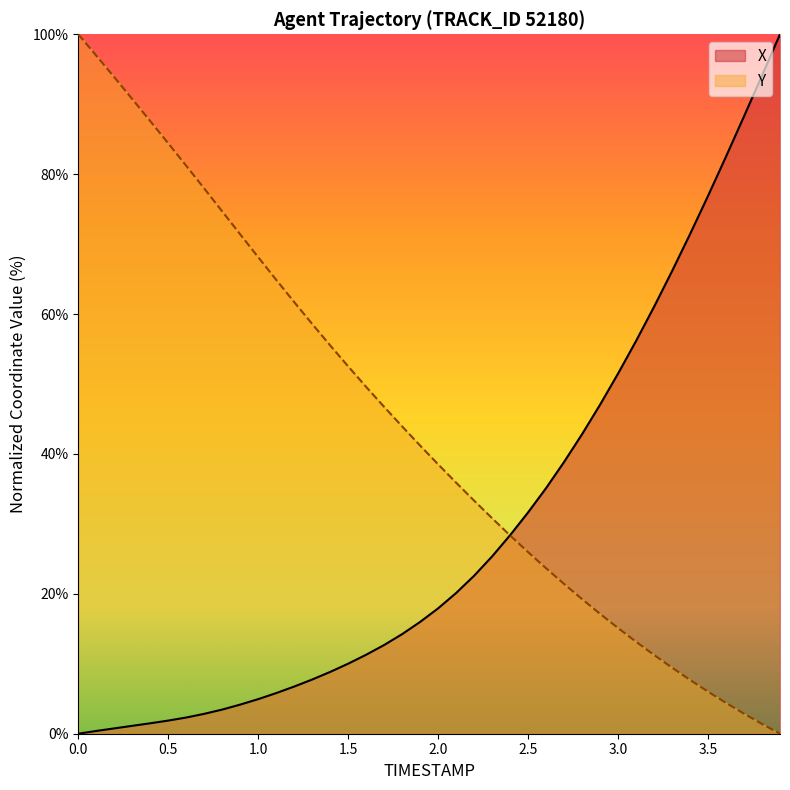

True or false: X and Y cross at least once.

True